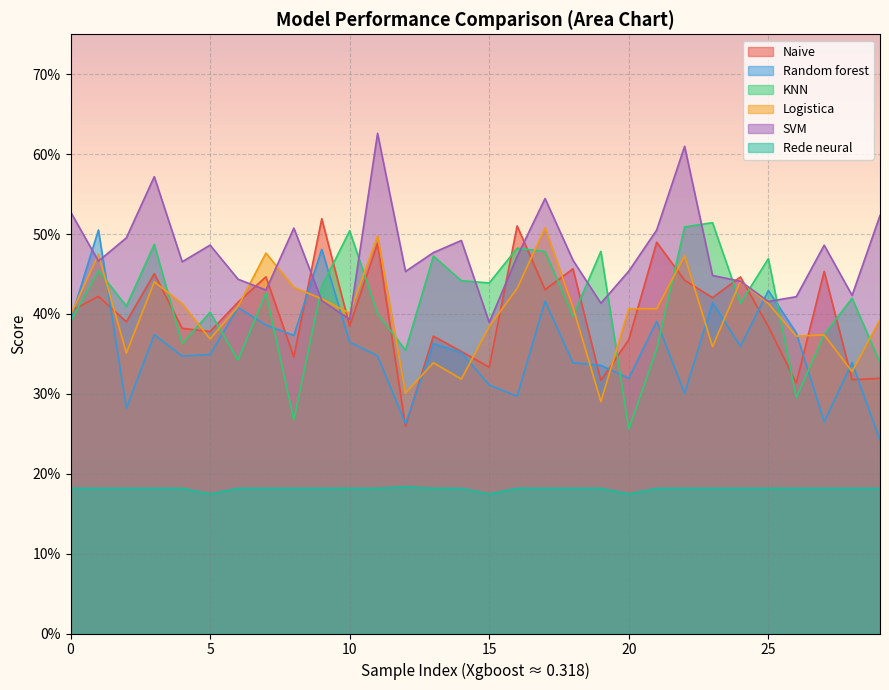

What is the highest value of the Logistica series?

0.5